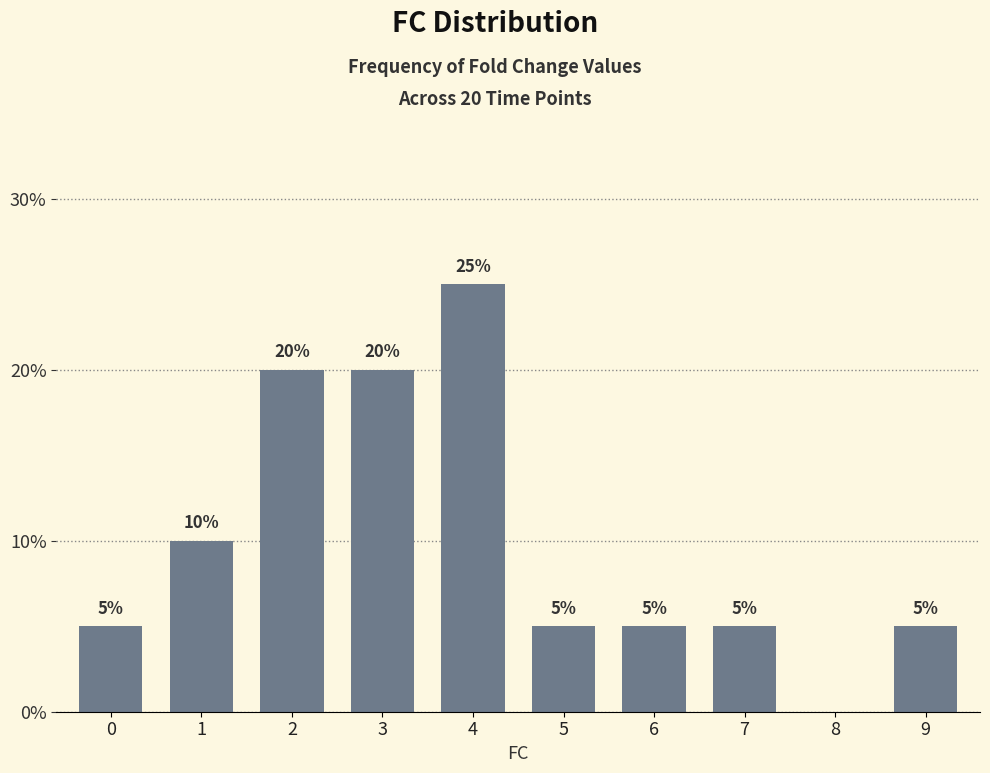

Are the bars horizontal?

No